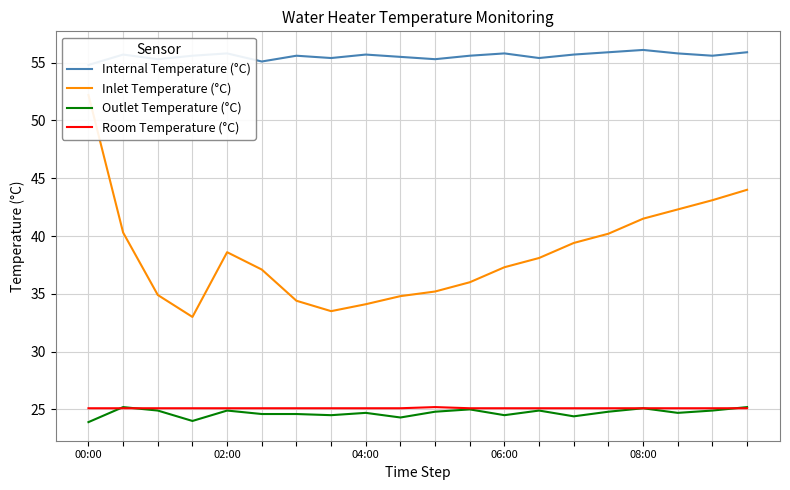

True or false: Room Temperature (°C) has a value of 35.3 at 19.

False